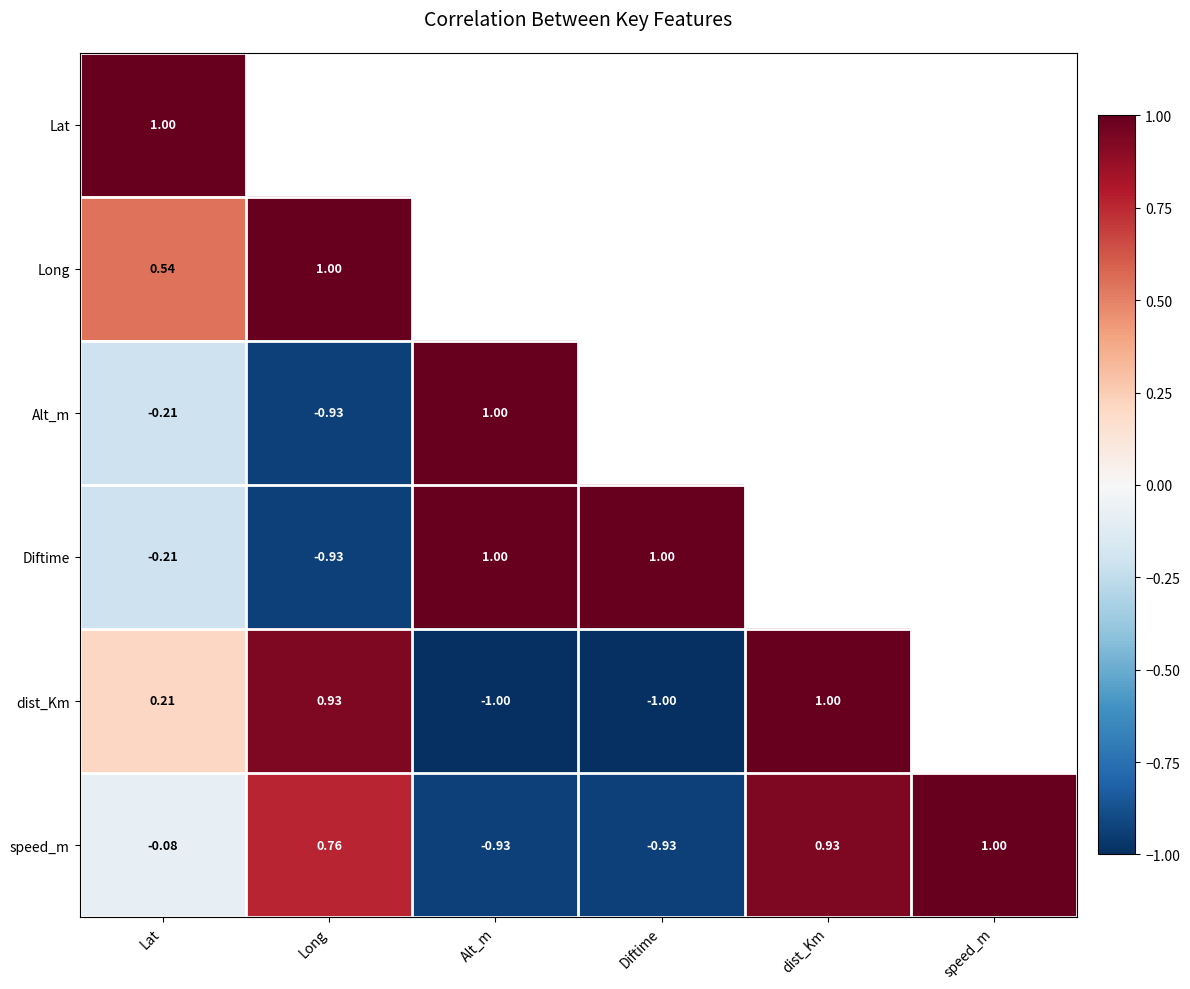

What is the maximum value shown in the chart?

1.0